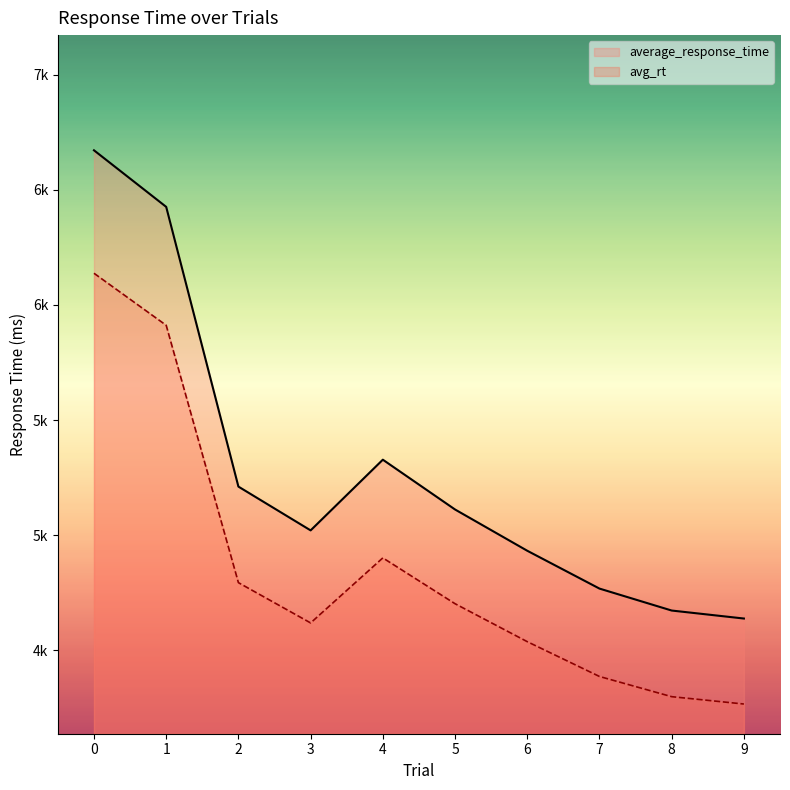

What is the difference between the highest and lowest values at 6?

394.6